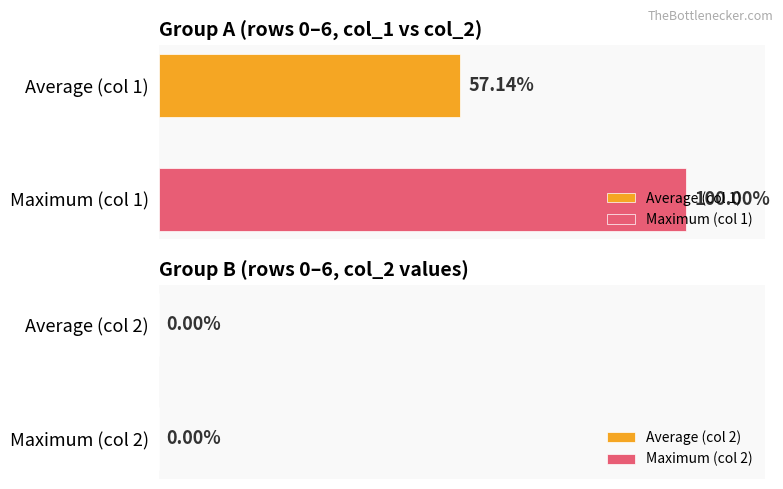

List the series in order of their peak value, highest first.

Maximum (col 1), Average (col 1)